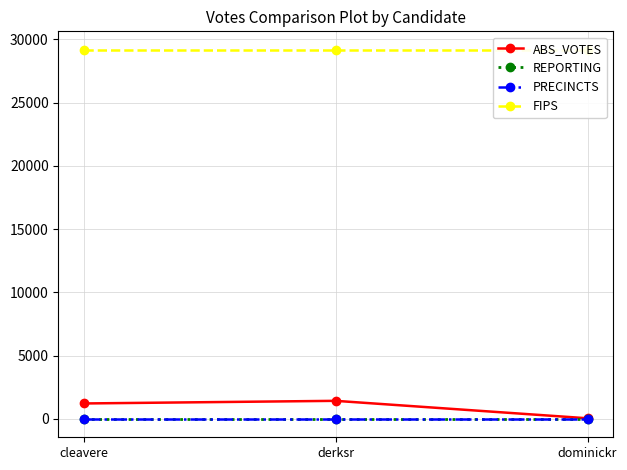

What is the average value of the FIPS series?

29177